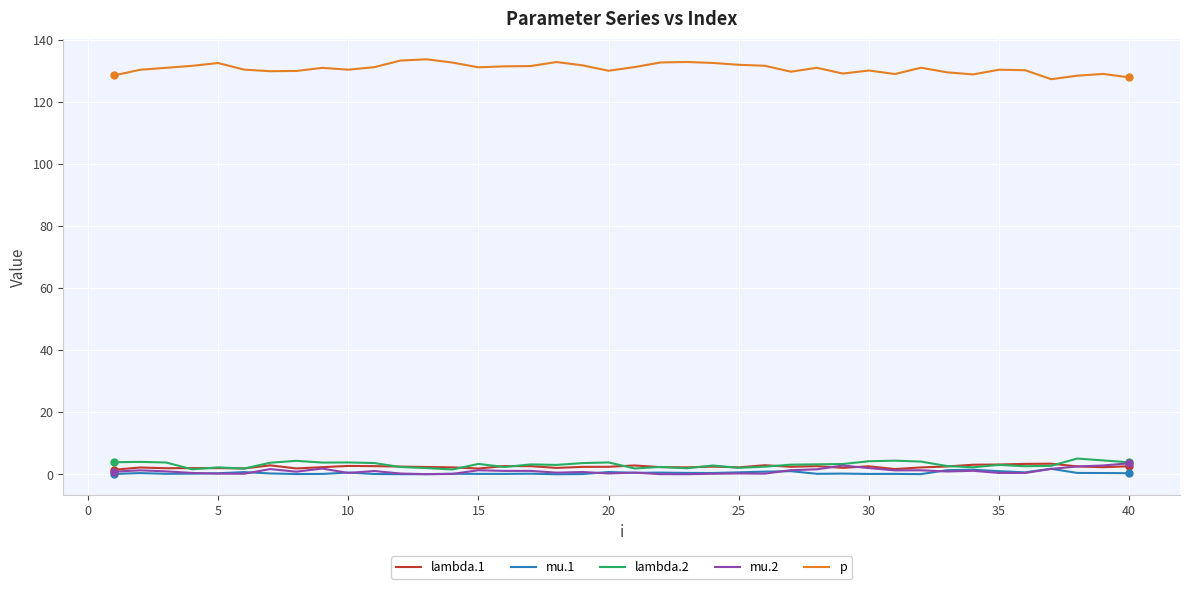

What is the difference between the maximum and second lowest values in the mu.1 series?

1.7